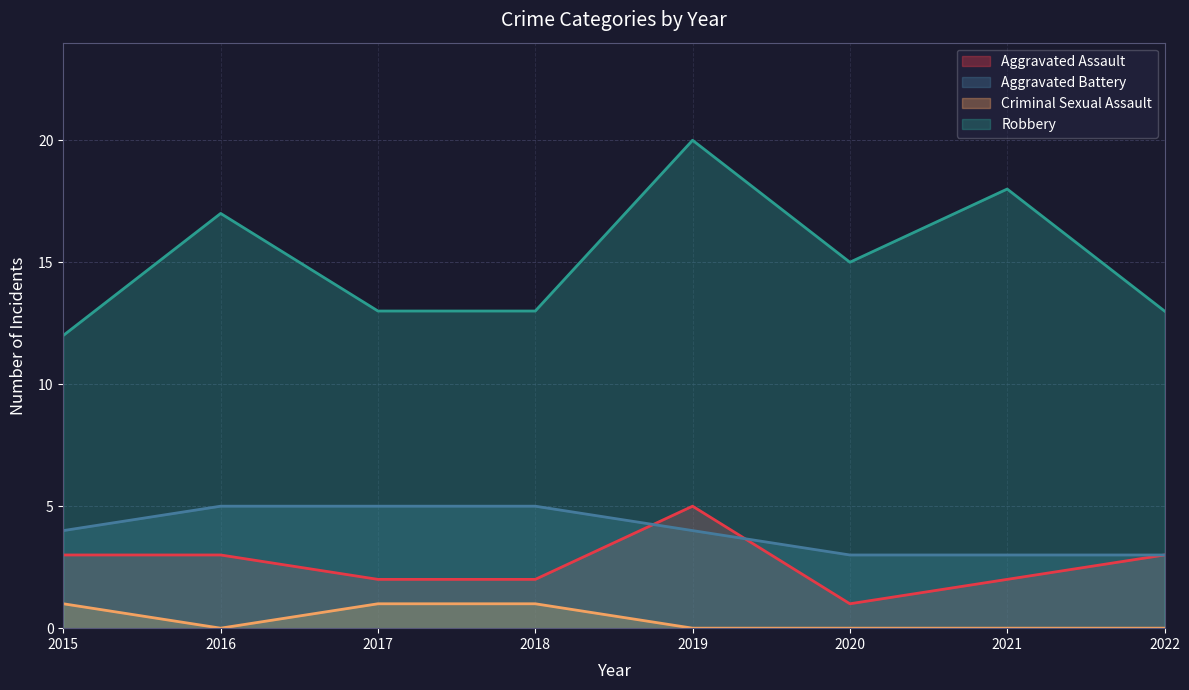

Where is the first local minimum for Robbery?

2020